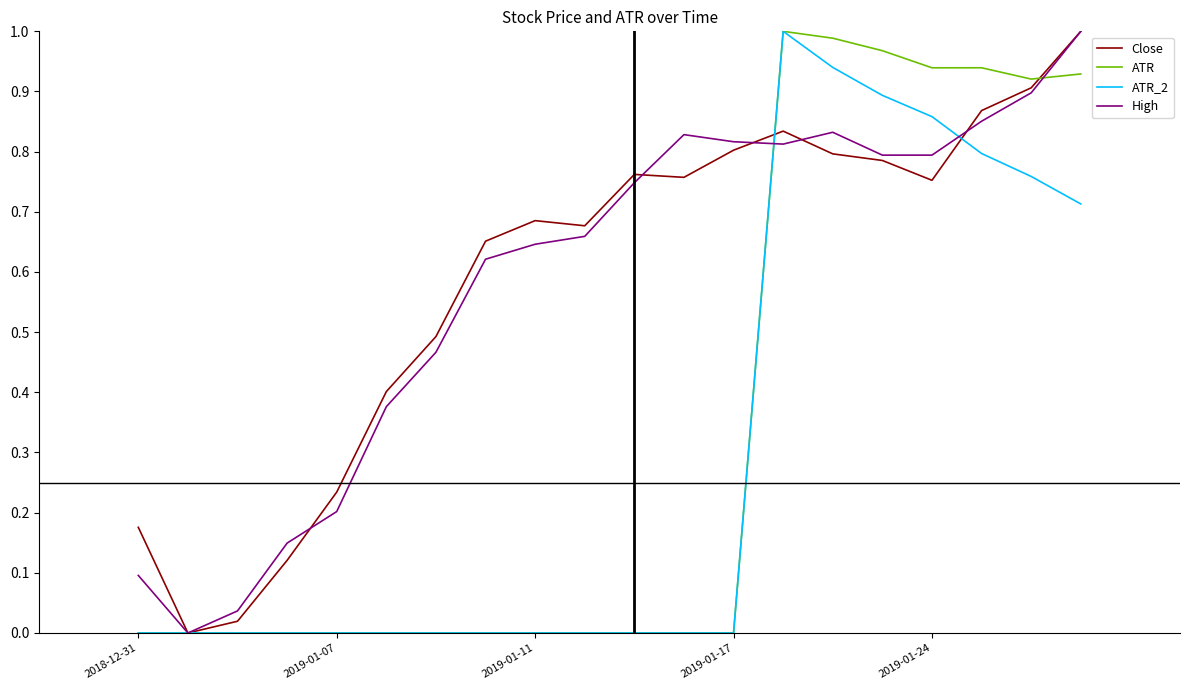

What are all the series names shown in the legend?

Close, ATR, ATR_2, High